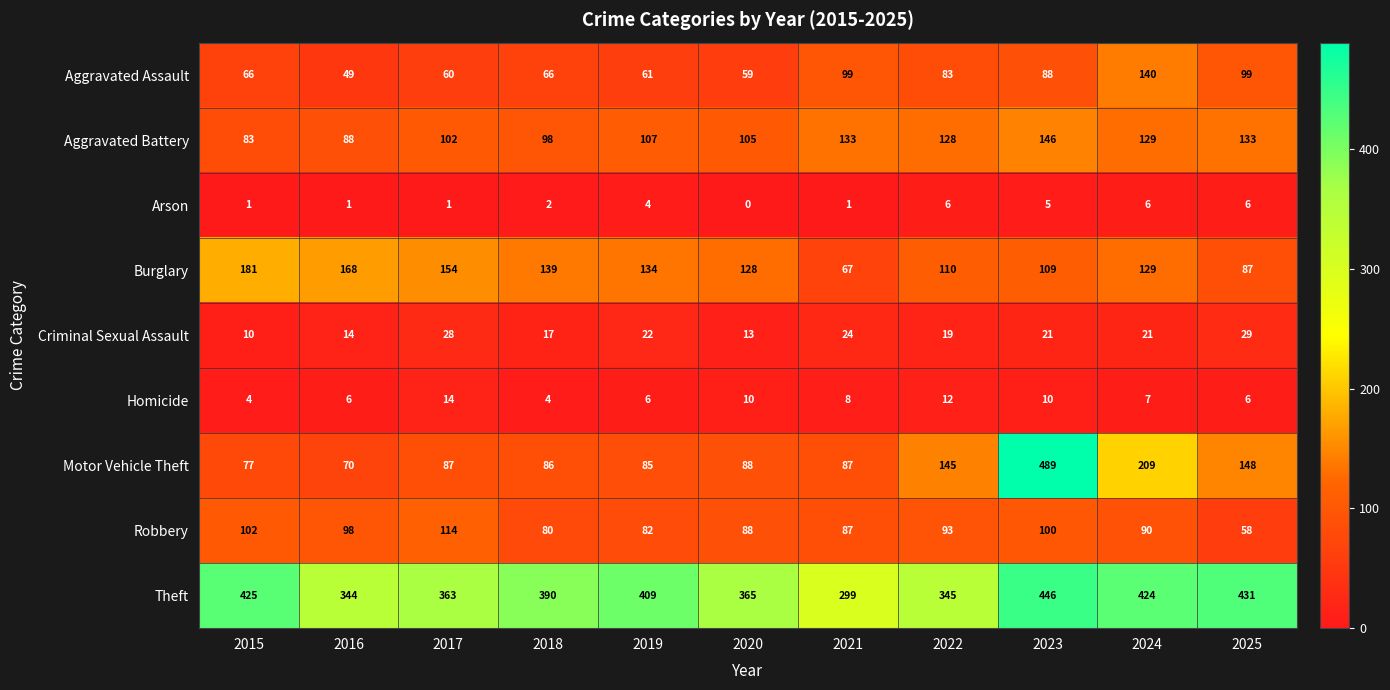

Which label corresponds to the smallest value in the chart?

2020